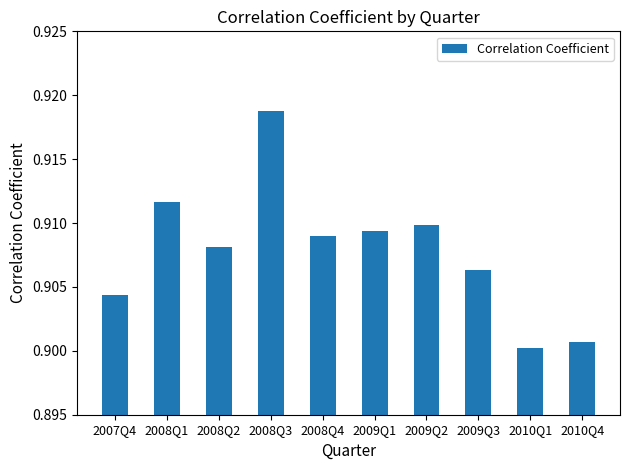

Count the values in the range 0 to 1.

10